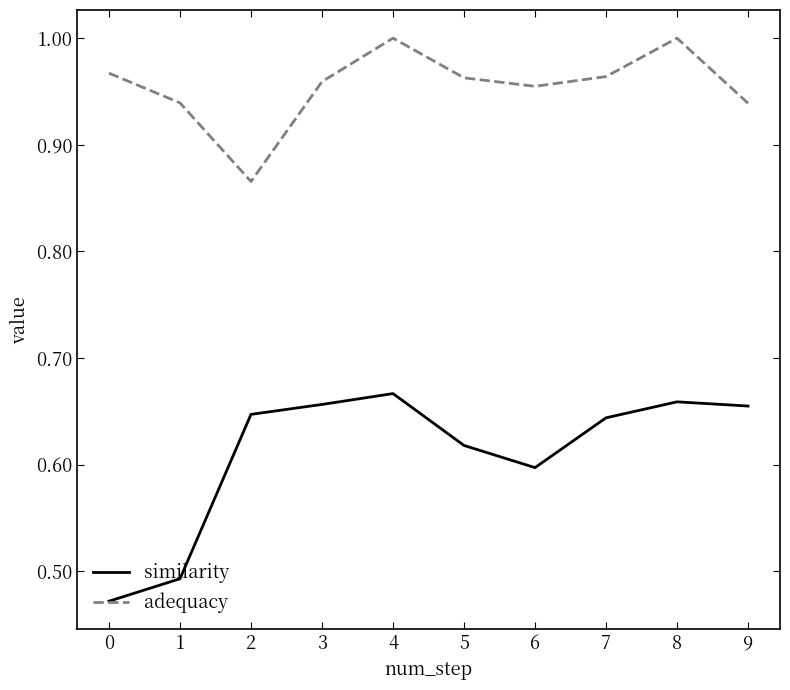

Count the number of categories in the chart.

10